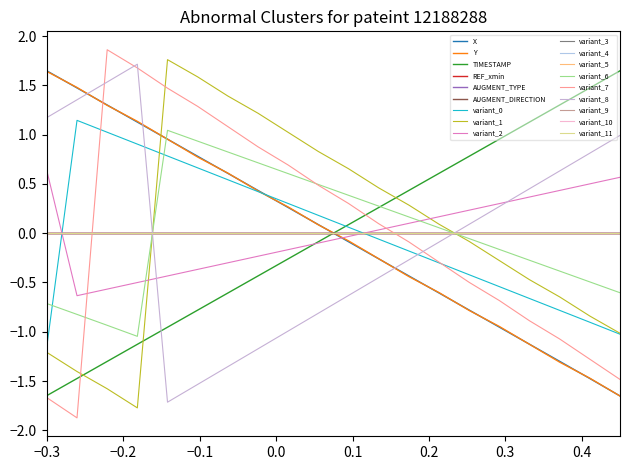

Does the chart display data point markers on the line(s)?

No